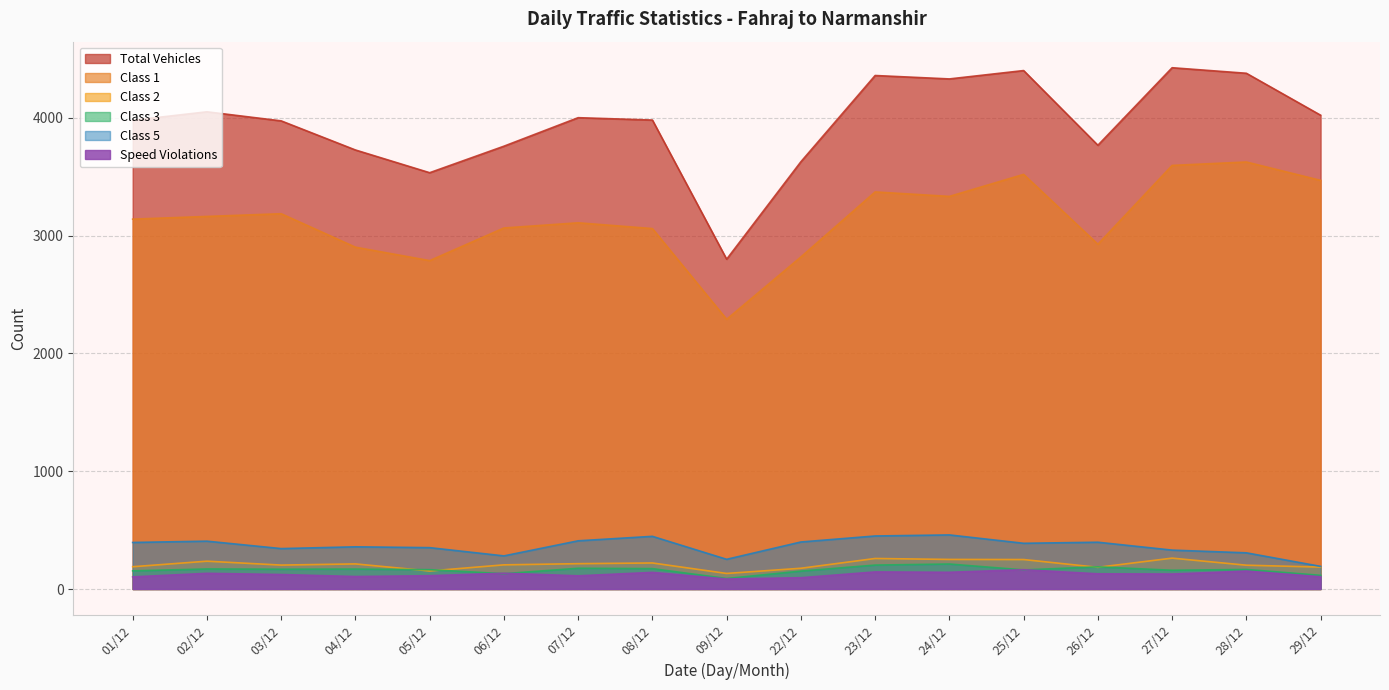

What are all the series names shown in the legend?

Total Vehicles, Class 1, Class 2, Class 3, Class 5, Speed Violations